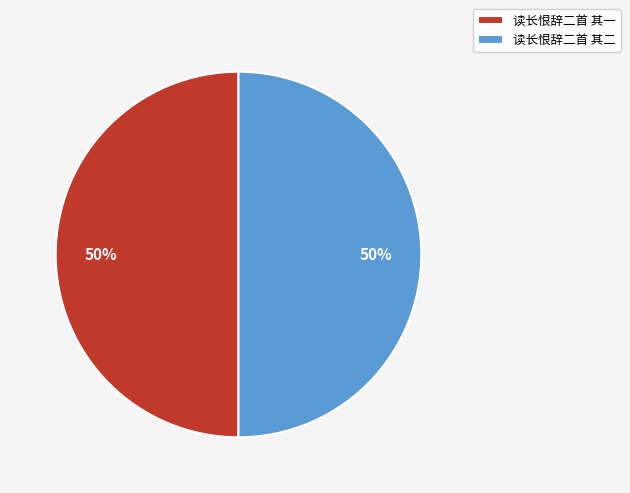

Is the sum of 读长恨辞二首 其一 and 读长恨辞二首 其二 greater than half?

Yes